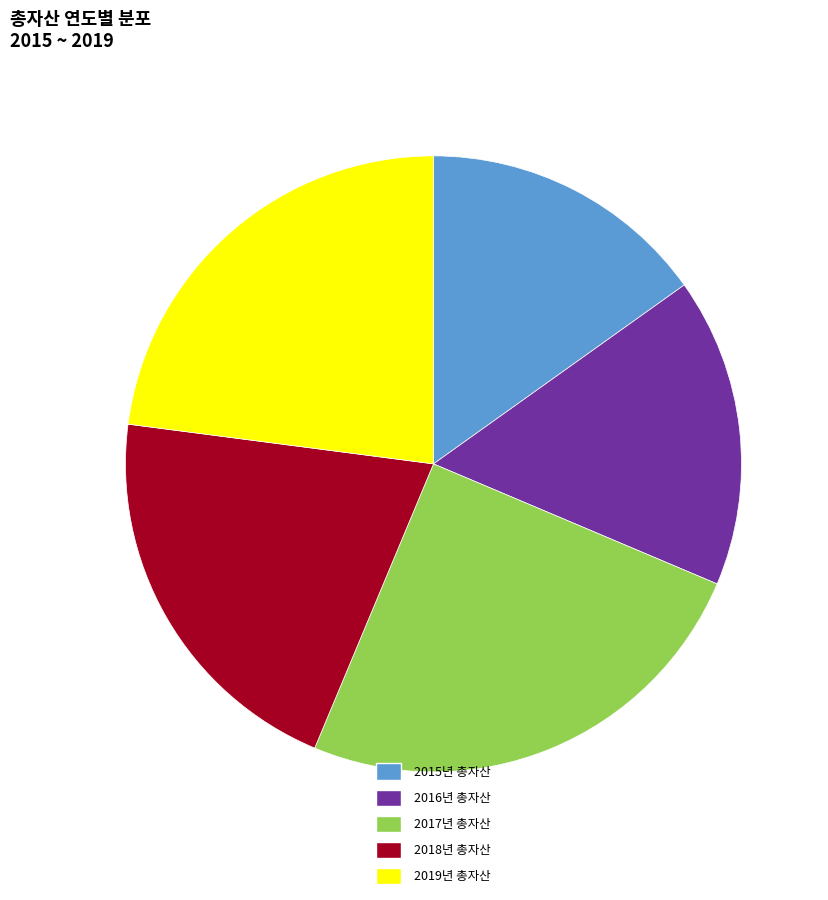

Which category has the smallest portion of the pie?

2015년 총자산